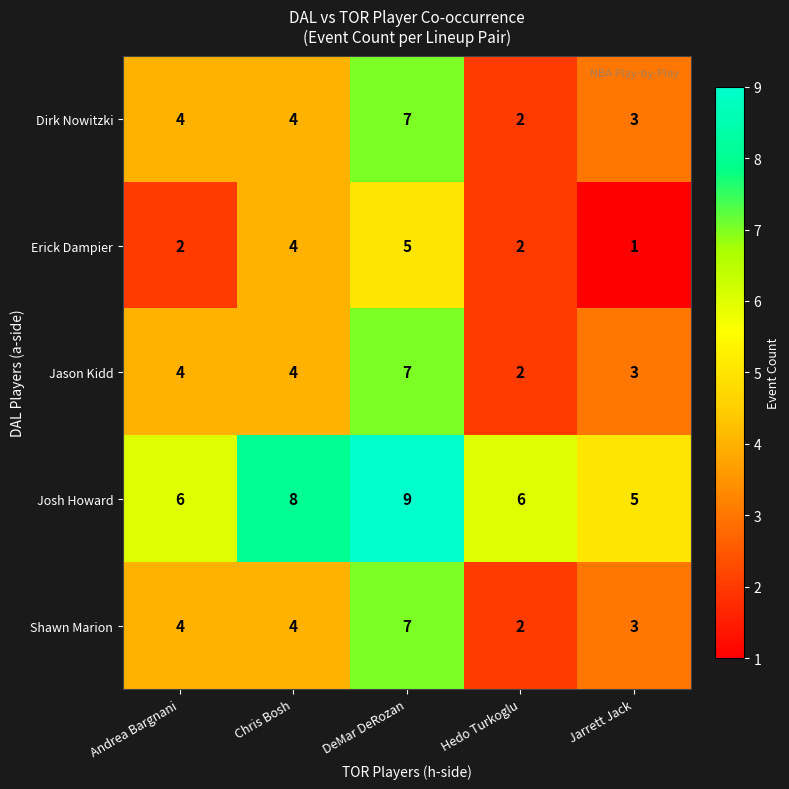

Count the Dirk Nowitzki values in the range 3 to 4.

3